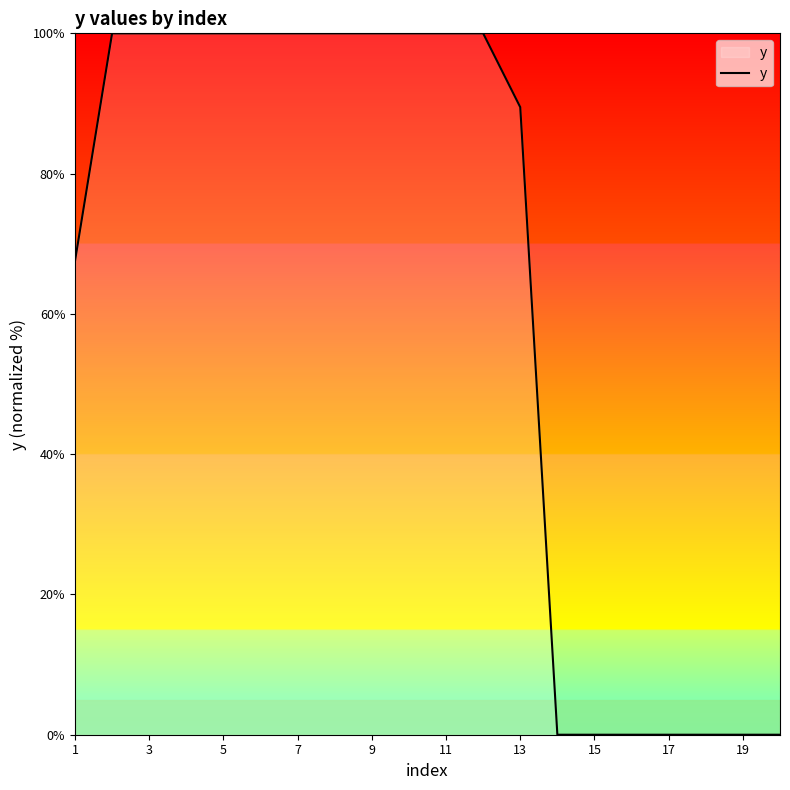

What is the greatest value displayed?

100.0